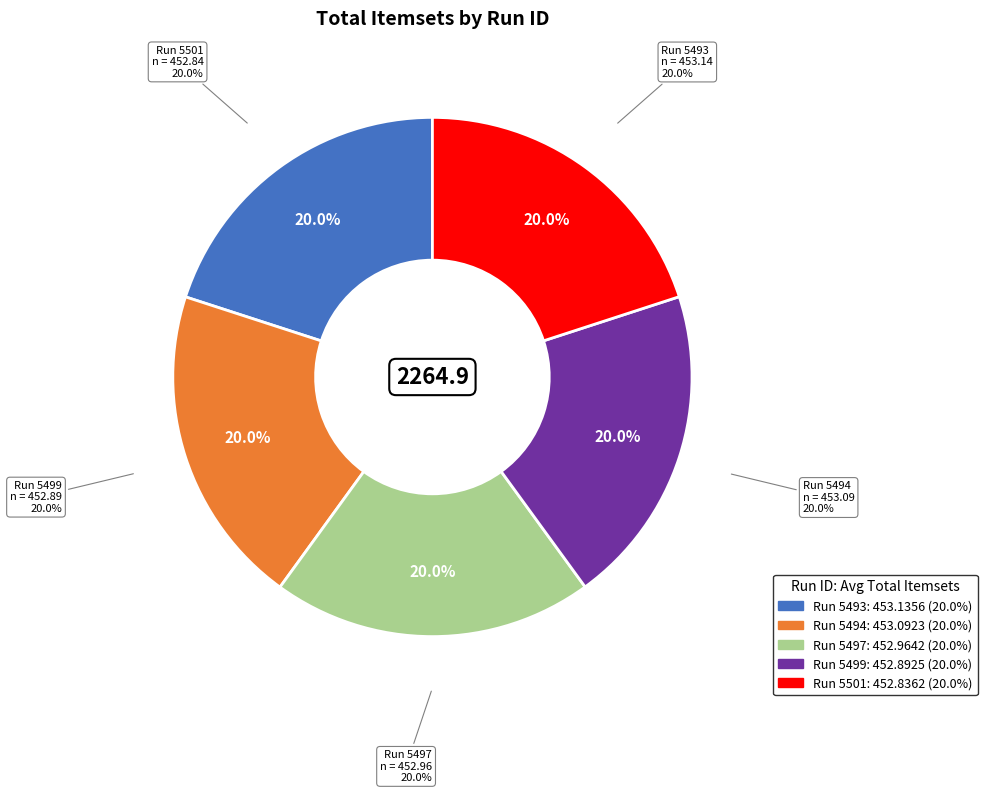

Is there any slice that represents more than half of the pie?

No